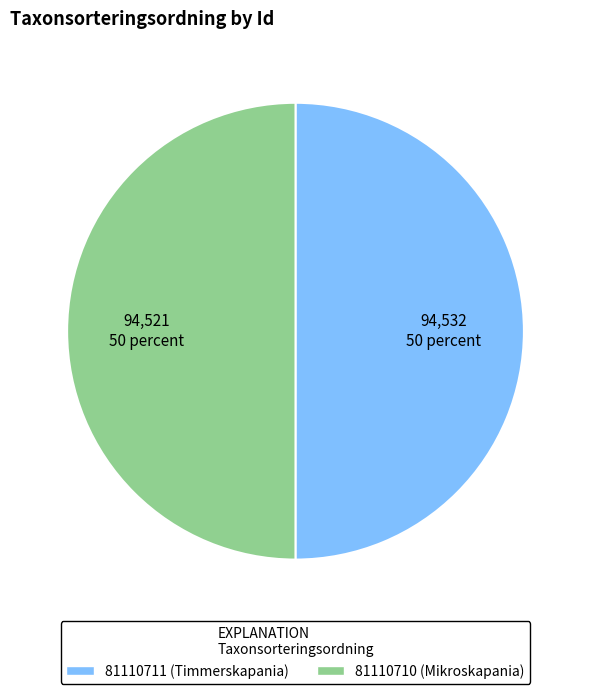

Do 81110711 (Timmerskapania) and 81110710 (Mikroskapania) together represent more than half of the pie?

Yes